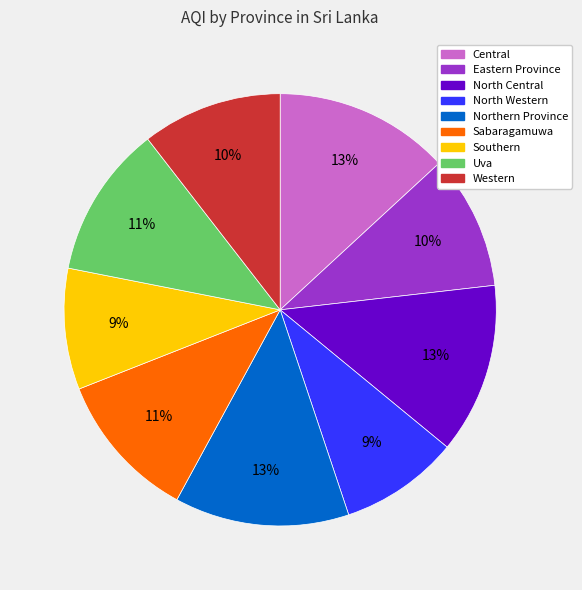

To the nearest percent, what is the difference between the Central and Sabaragamuwa slice percentages?

2%